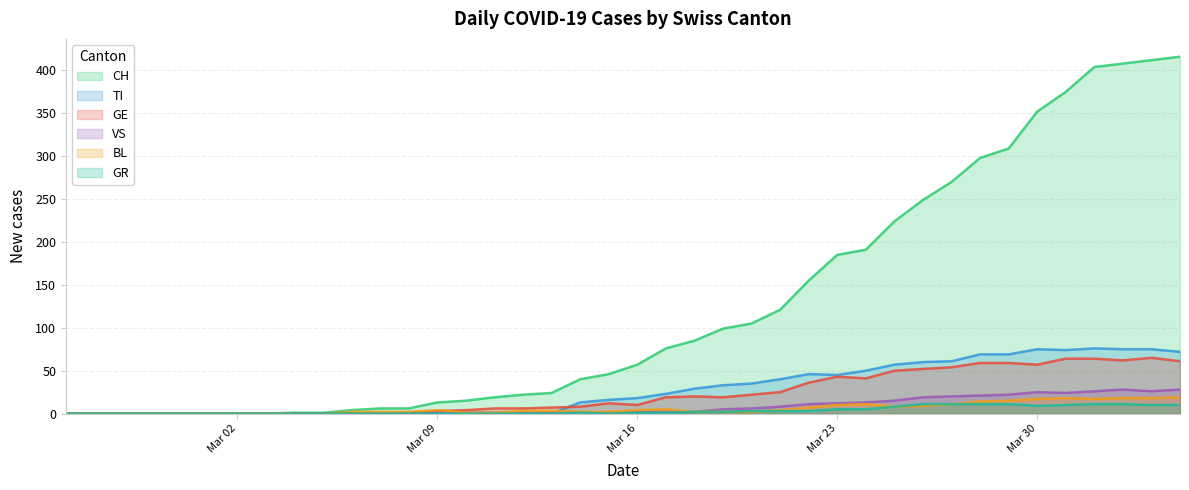

Which series has the largest range (max minus min)?

CH